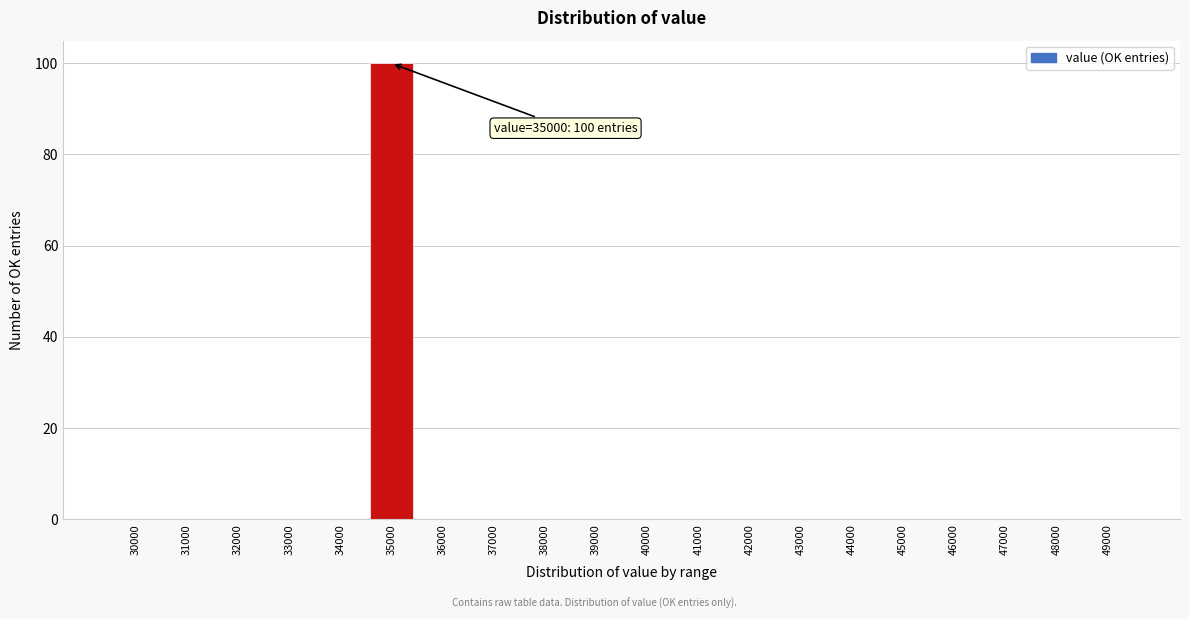

Reading left to right, what are all the values shown in this chart?

30000=0	31000=0	32000=0	33000=0	34000=0	35000=100	36000=0	37000=0	38000=0	39000=0	40000=0	41000=0	42000=0	43000=0	44000=0	45000=0	46000=0	47000=0	48000=0	49000=0